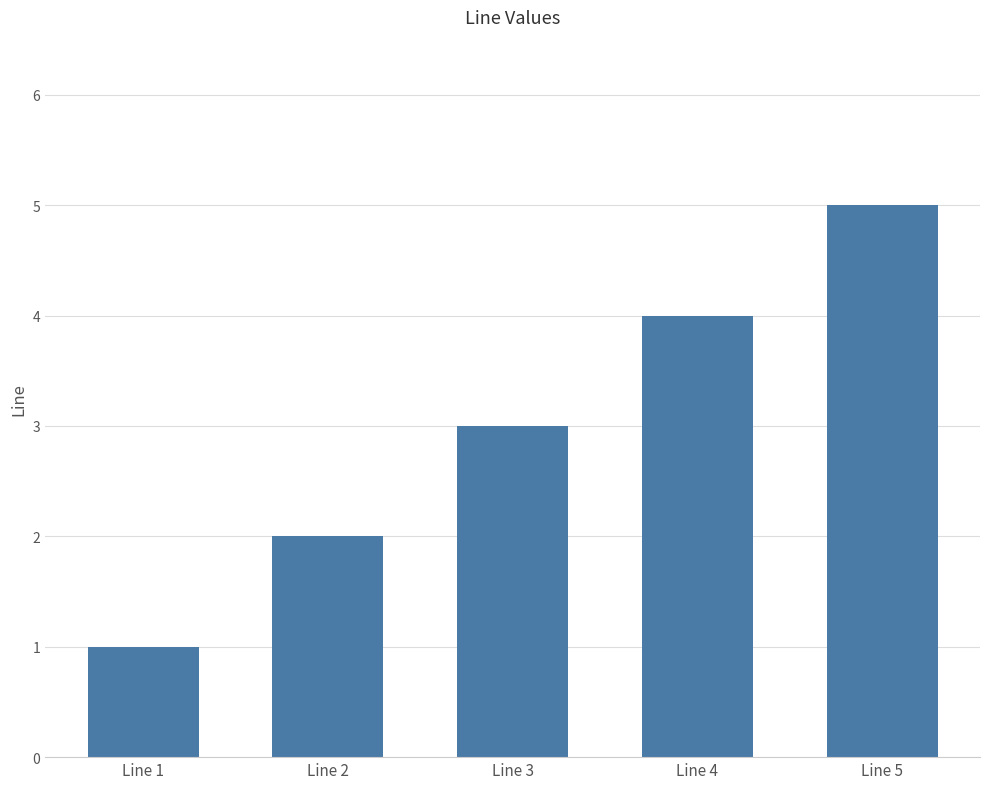

How many values are below 3?

2